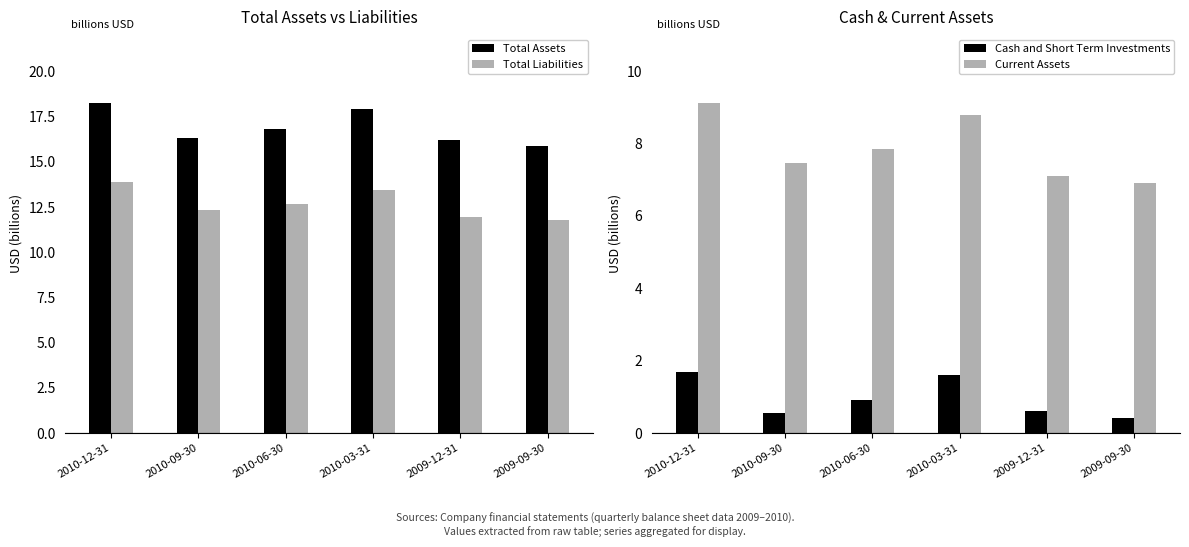

Count the number of data series in this chart.

4